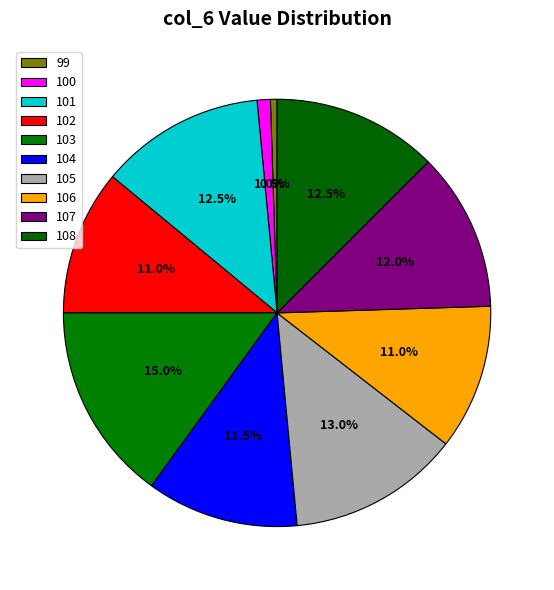

Approximately how many times larger is the value at 101 compared to 108?

1.0